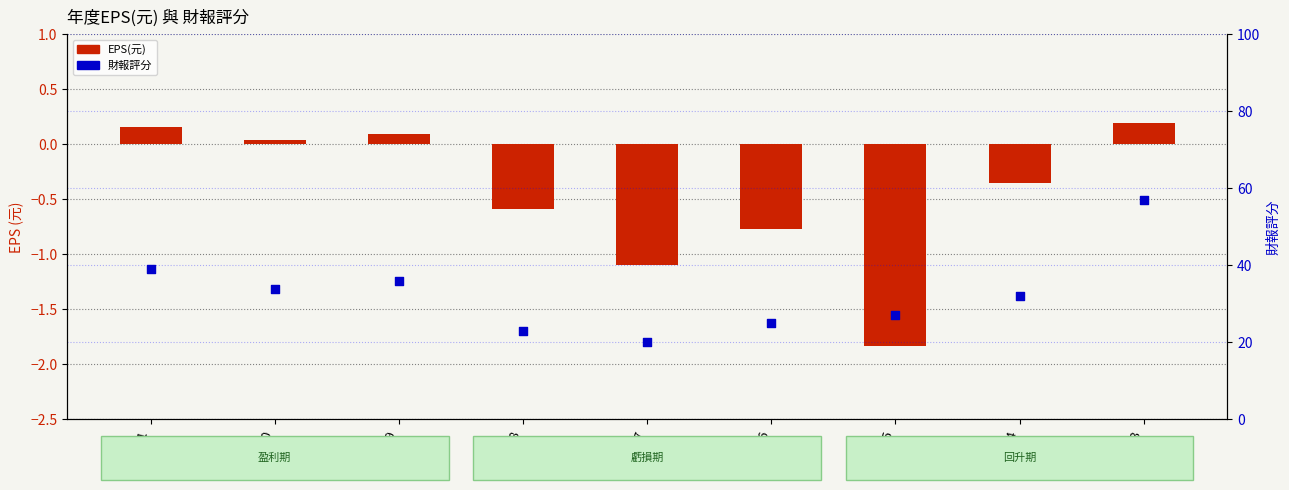

At which category is the sum across all series the highest?

2013